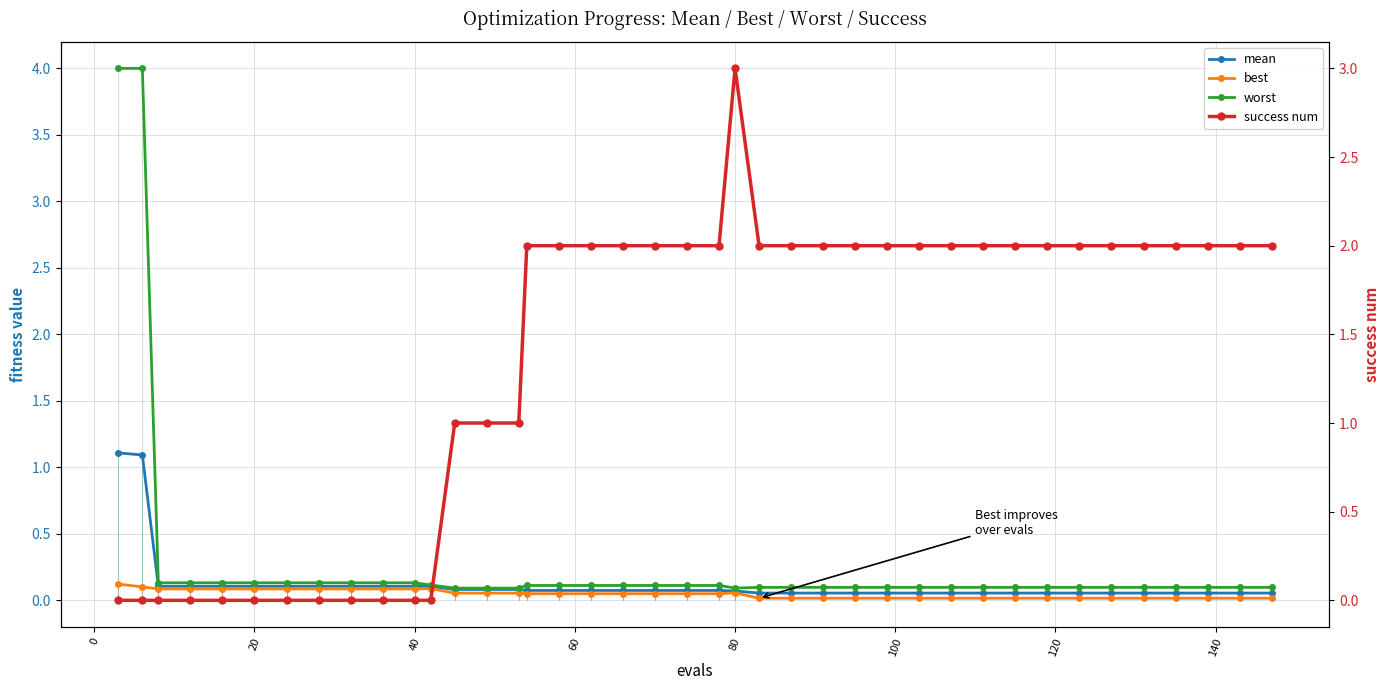

True or false: worst has a value of 0.2 at 11.

False